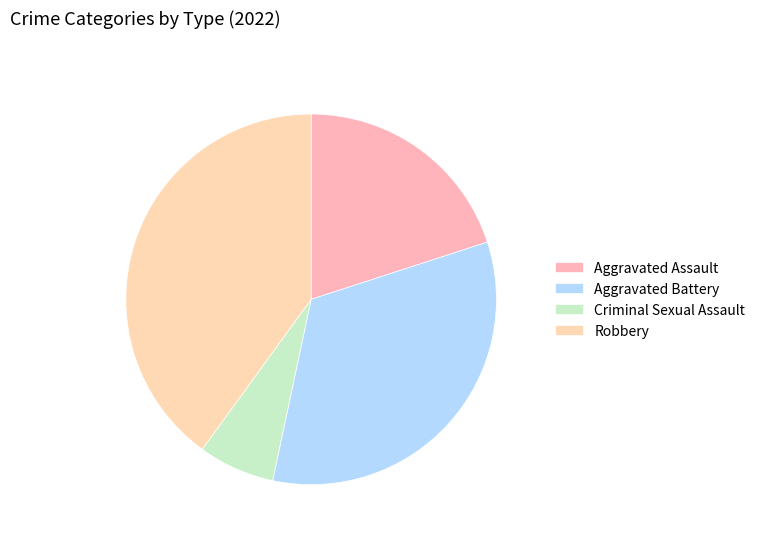

To the nearest percent, what is the difference between the Aggravated Battery and Criminal Sexual Assault slice percentages?

27%